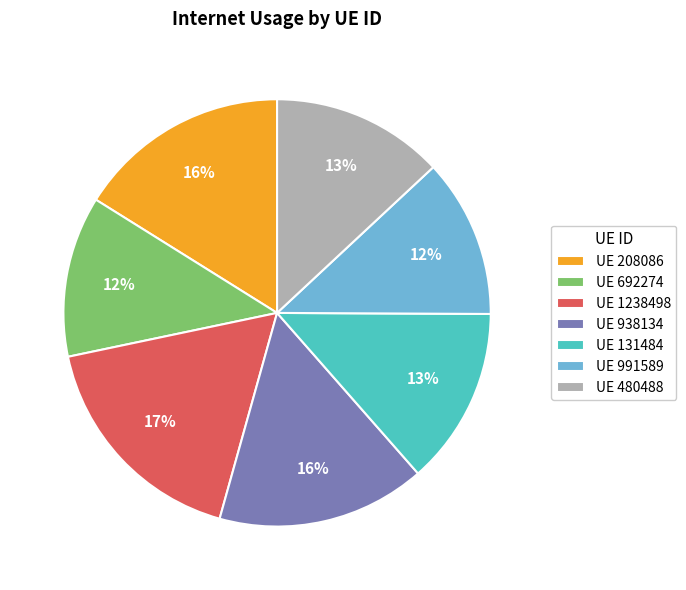

Is the sum of UE 208086 and UE 938134 greater than half?

No